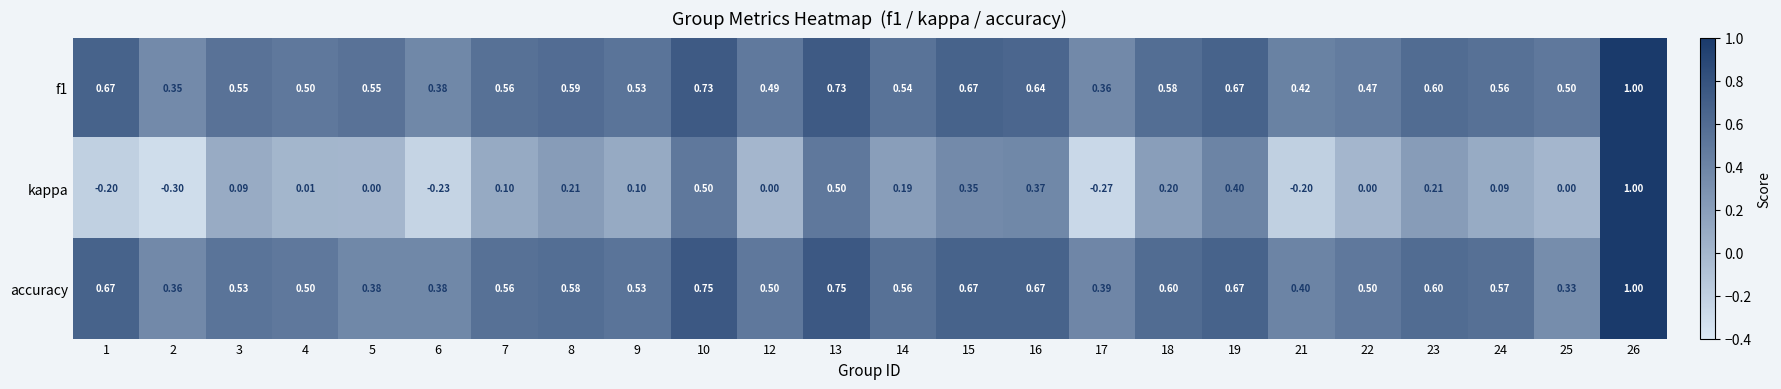

Which series changed the most between 6 and 19?

kappa